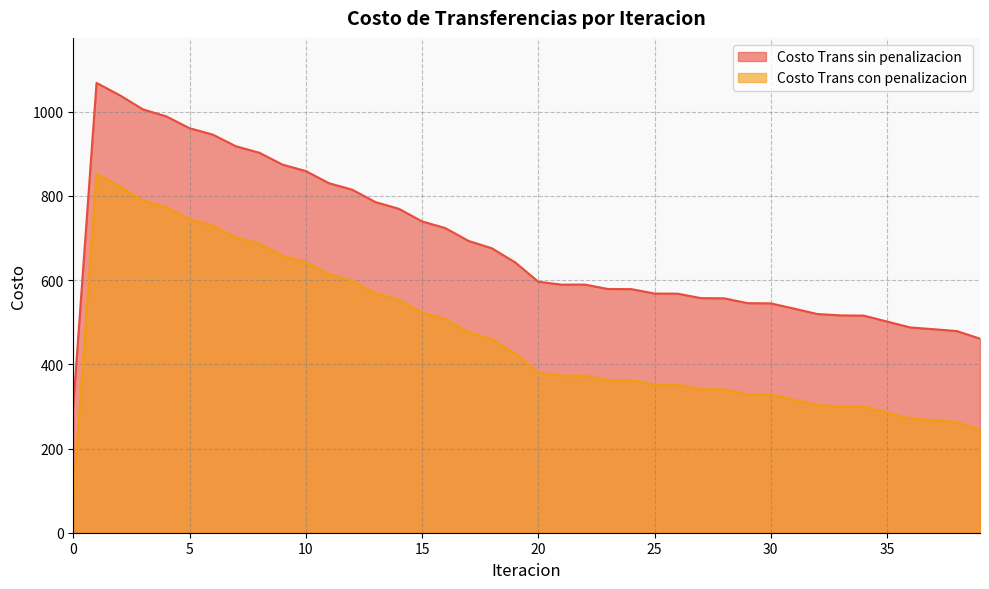

How many data points in Costo Trans con penalizacion are less than 596?

20